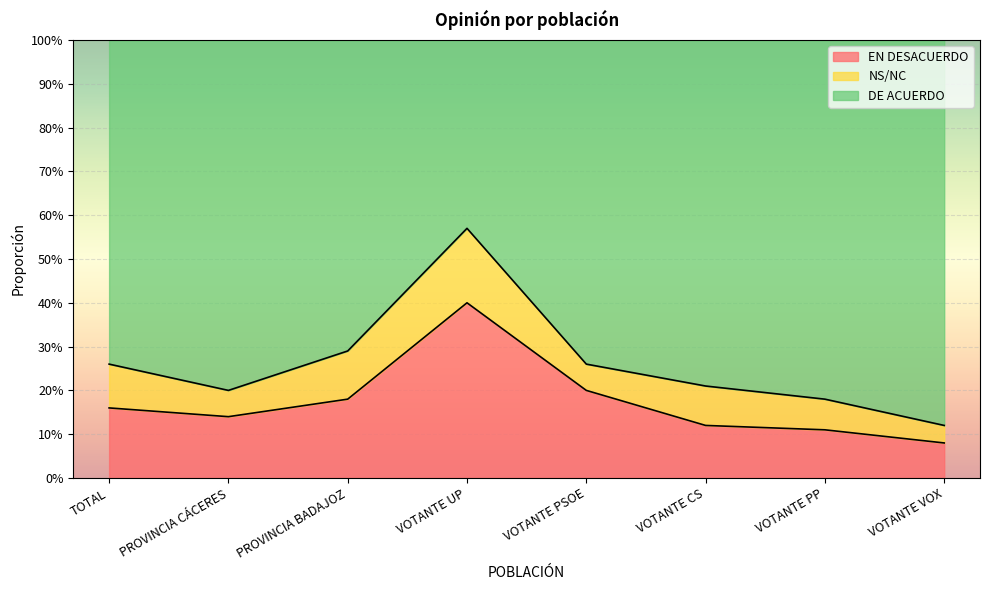

At which category does EN DESACUERDO reach its first local peak?

VOTANTE UP